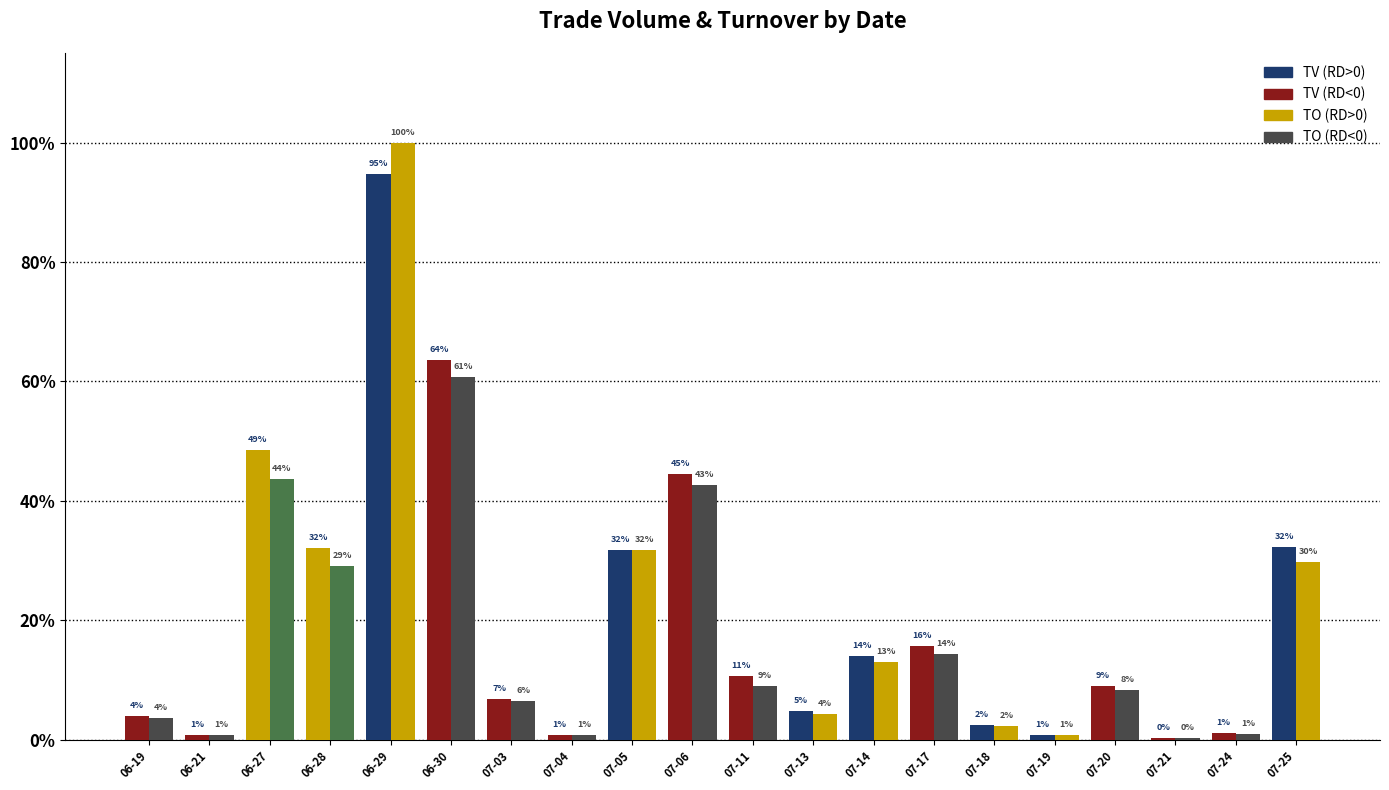

Are the bars horizontal?

No